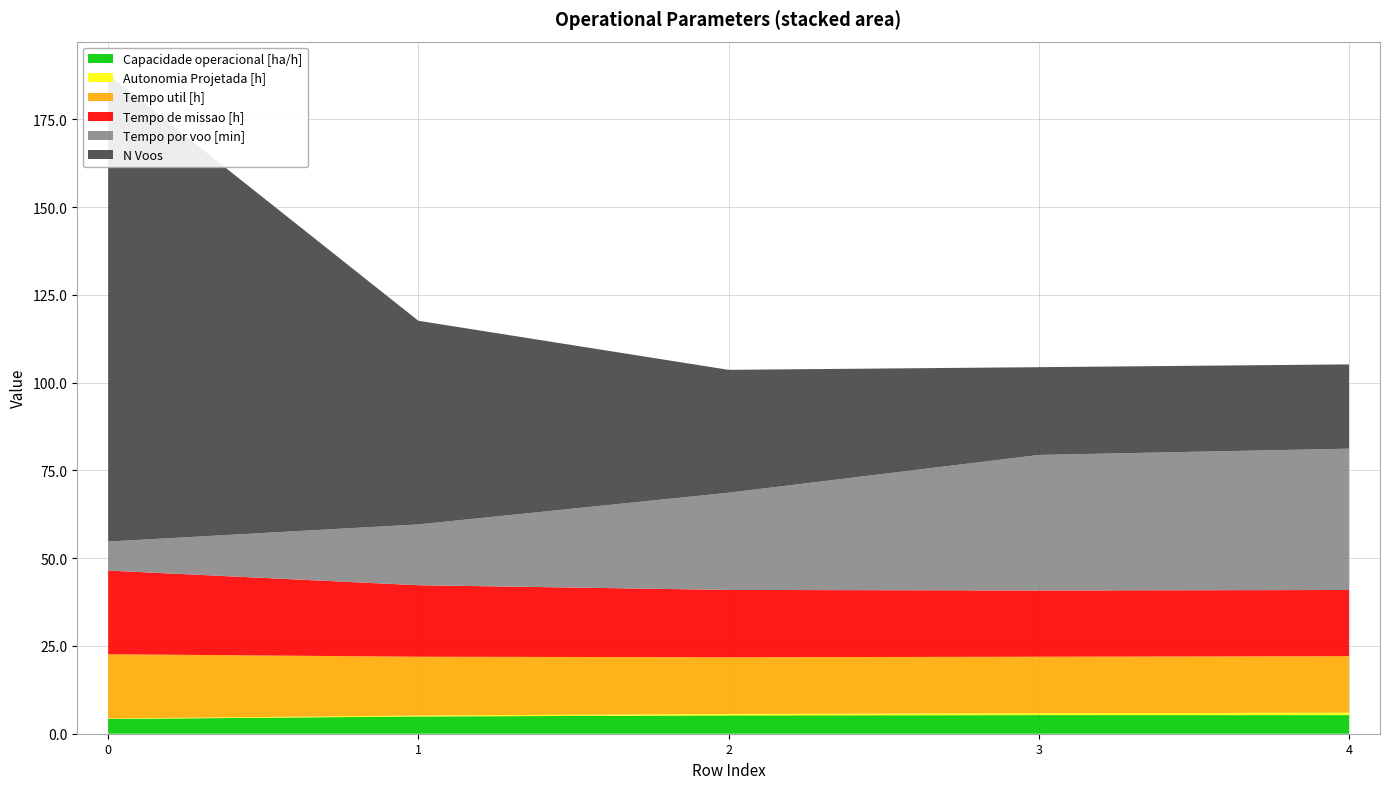

Reading right to left, list all the values displayed in this chart.

Capacidade operacional [ha/h]: 4=5.3	3=5.3	2=5.2	1=4.9	0=4.2
Autonomia Projetada [h]: 4=0.7	3=0.6	2=0.4	1=0.3	0=0.1
Tempo util [h]: 4=16.1	3=16.1	2=16.1	1=16.7	0=18.3
Tempo de missao [h]: 4=18.9	3=18.9	2=19.2	1=20.4	0=23.8
Tempo por voo [min]: 4=40.2	3=38.6	2=27.7	1=17.3	0=8.3
N Voos: 4=24.0	3=25.0	2=35.0	1=58.0	0=133.0